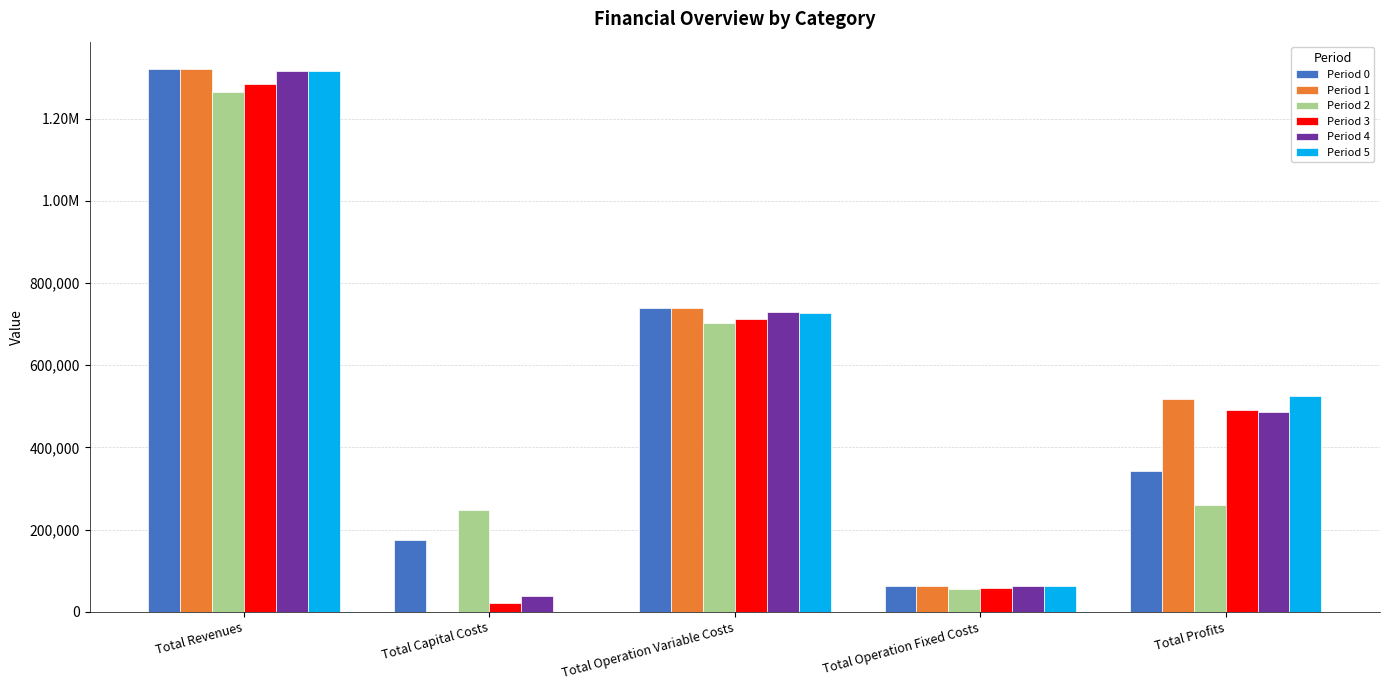

What is the maximum value for Period 5?

1314882.4